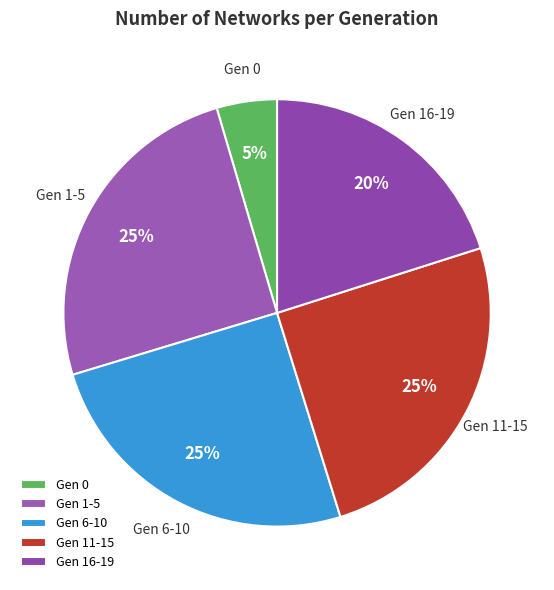

Is there a majority slice in this chart?

No